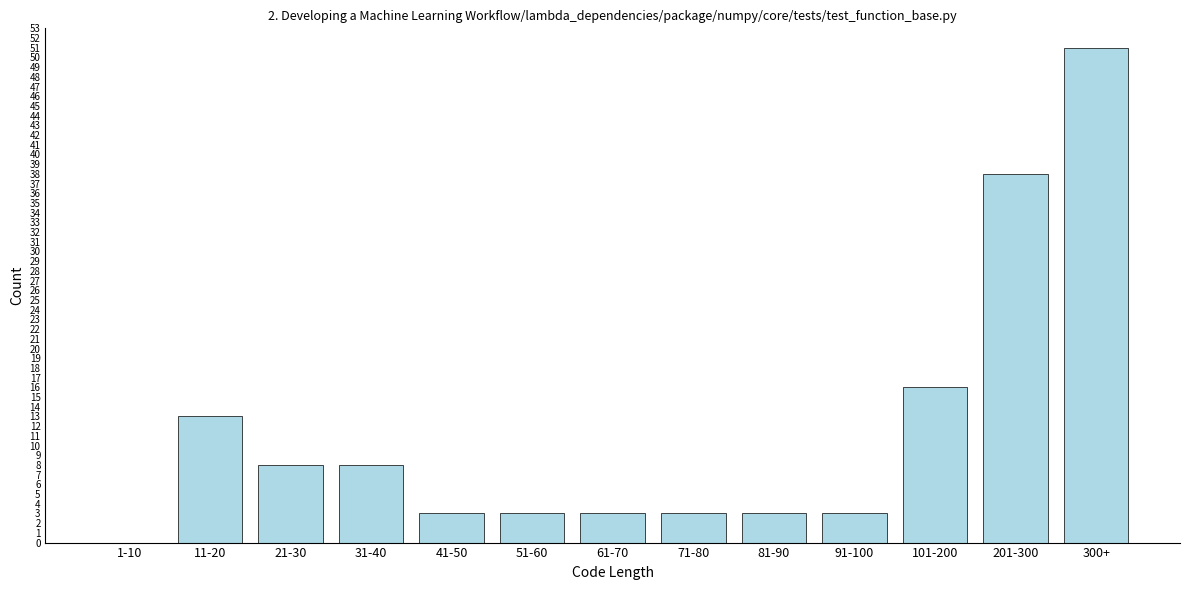

Reading right to left, extract all data points from this chart.

300+=51	201-300=38	101-200=16	91-100=3	81-90=3	71-80=3	61-70=3	51-60=3	41-50=3	31-40=8	21-30=8	11-20=13	1-10=0